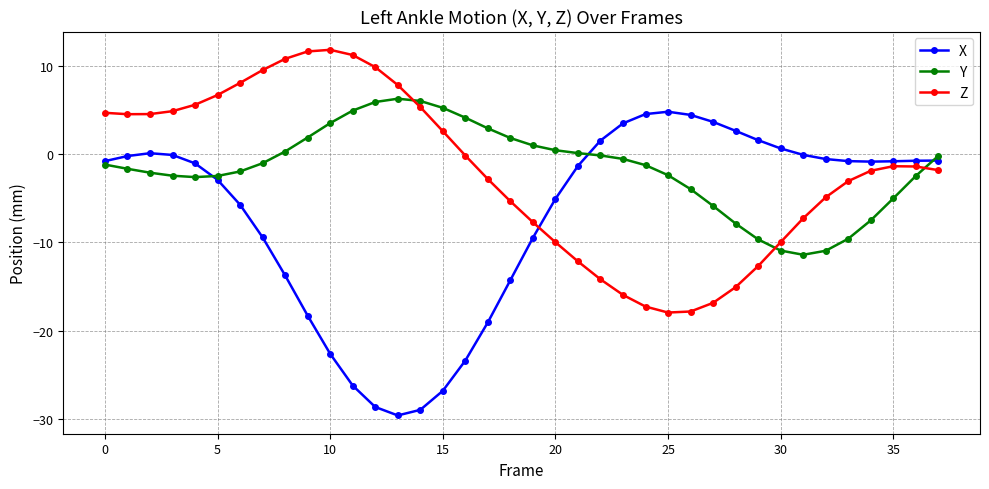

After their last crossing, which series has the higher values: Z or Y?

Y